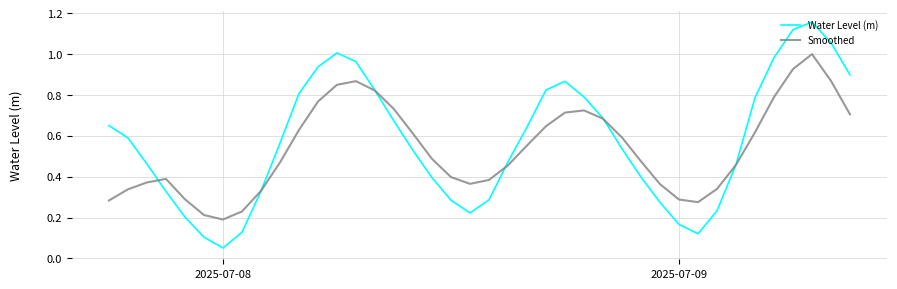

Which series has the largest range (max minus min)?

Water Level (m)